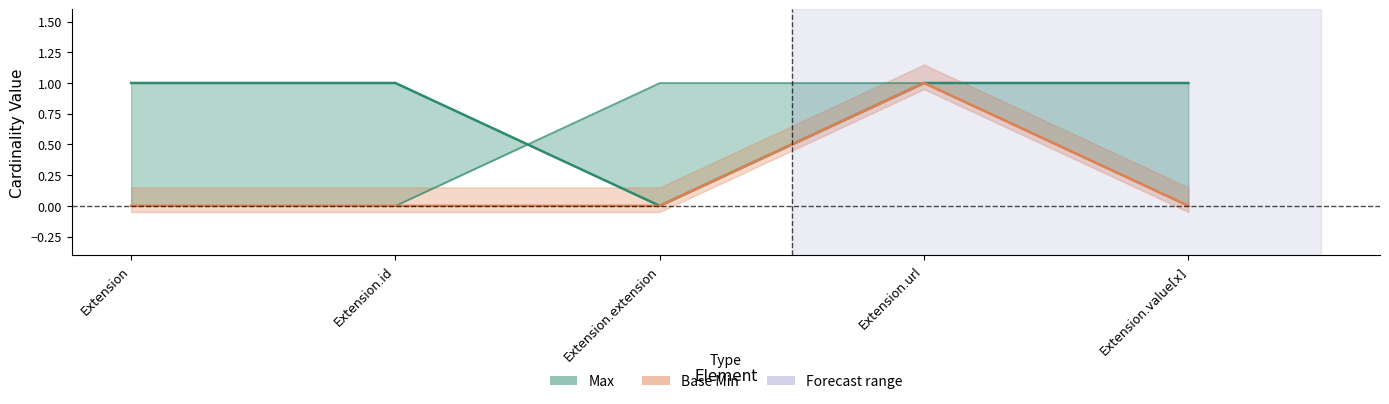

True or false: Base Min and Max intersect in this chart.

False